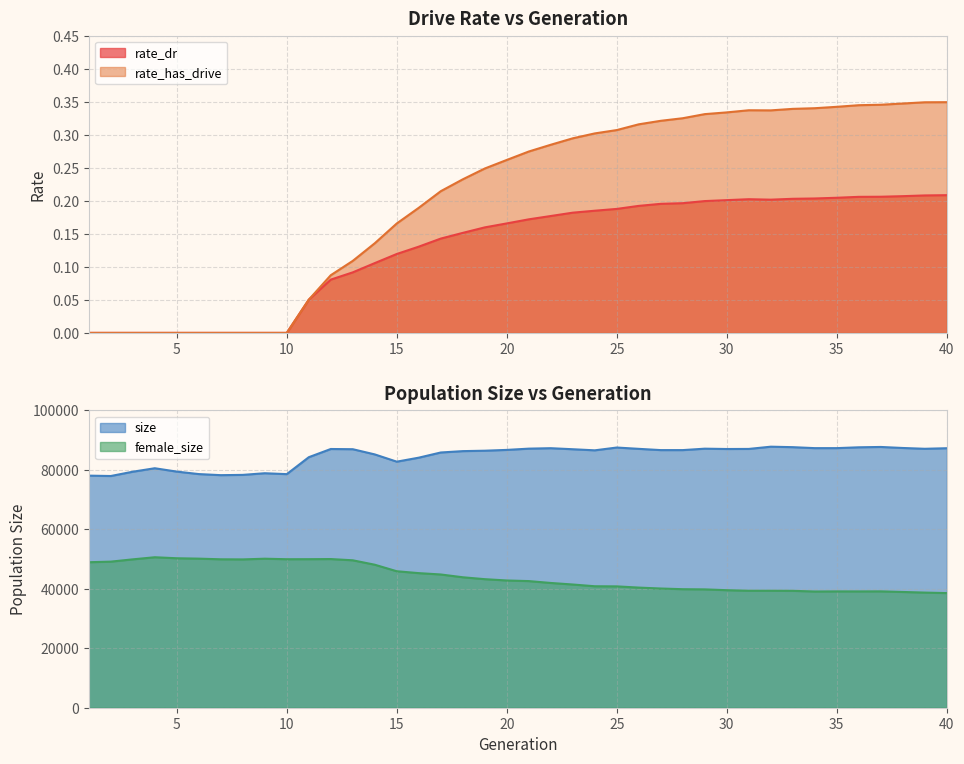

What is the value of the rate_dr point at the 19th from the left?

0.2